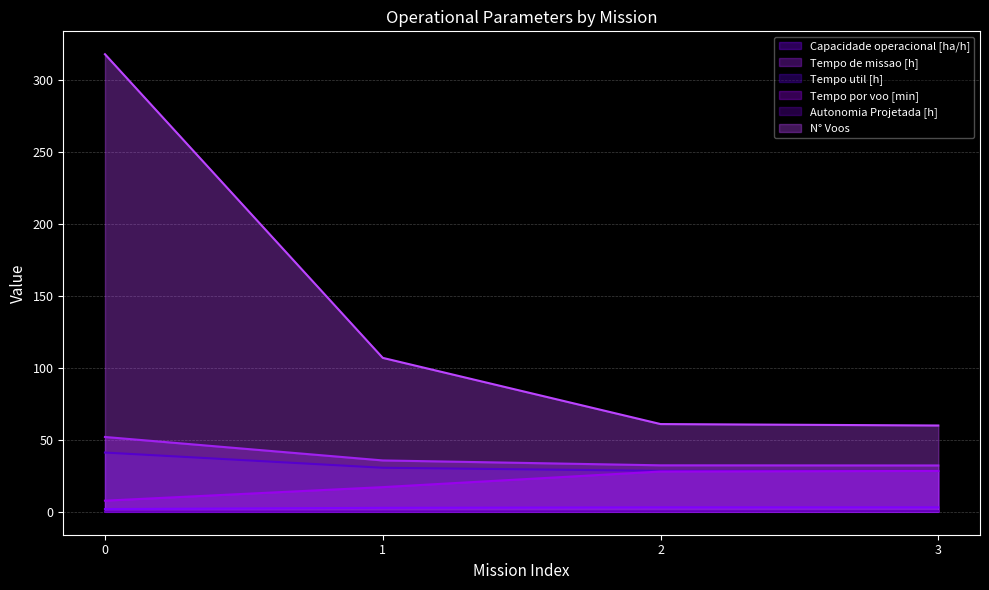

What are all the series names shown in the legend?

Capacidade operacional [ha/h], Tempo de missao [h], Tempo util [h], Tempo por voo [min], Autonomia Projetada [h], N° Voos